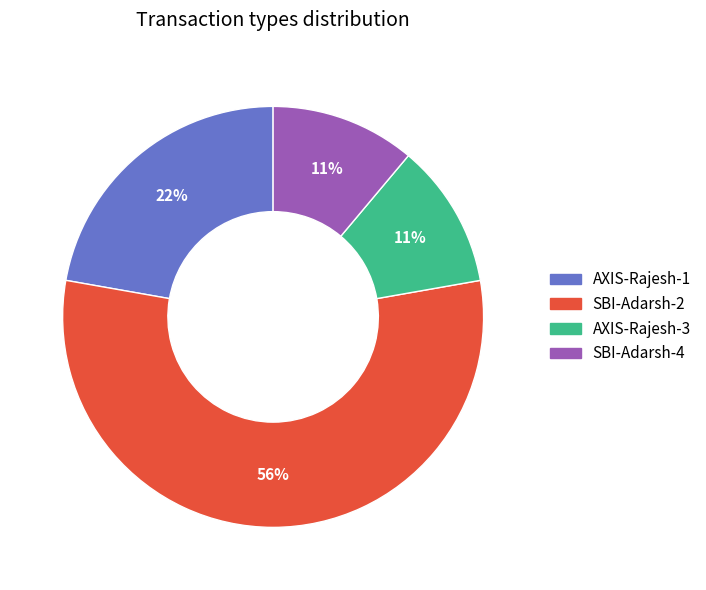

To the nearest percent, what portion does AXIS-Rajesh-1 represent?

22%